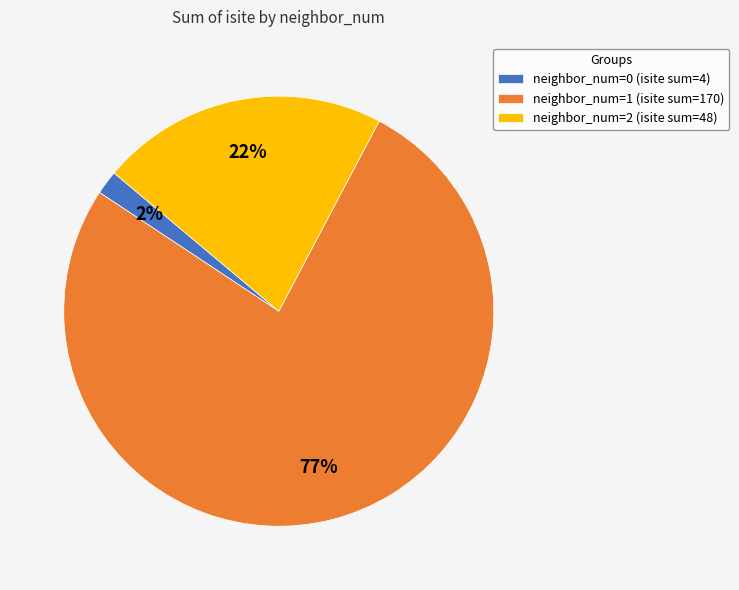

Do neighbor_num=0 (isite sum=4) and neighbor_num=2 (isite sum=48) together represent more than half of the pie?

No